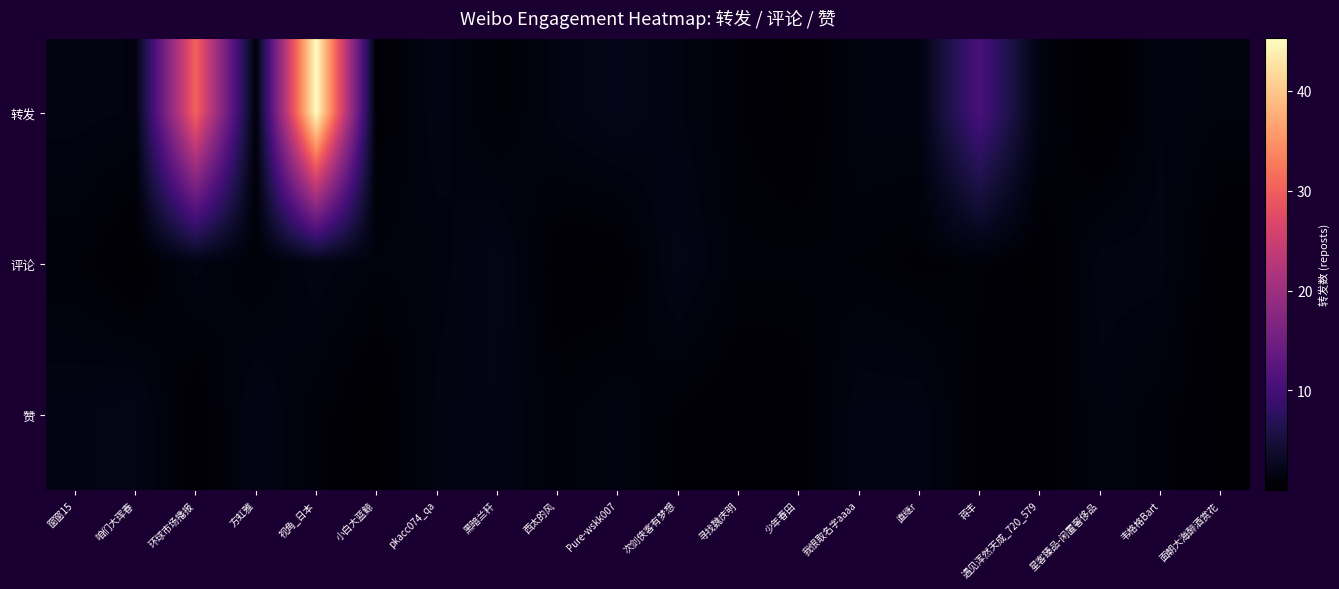

Rank the series by their maximum value, from highest to lowest.

转发, 赞, 评论